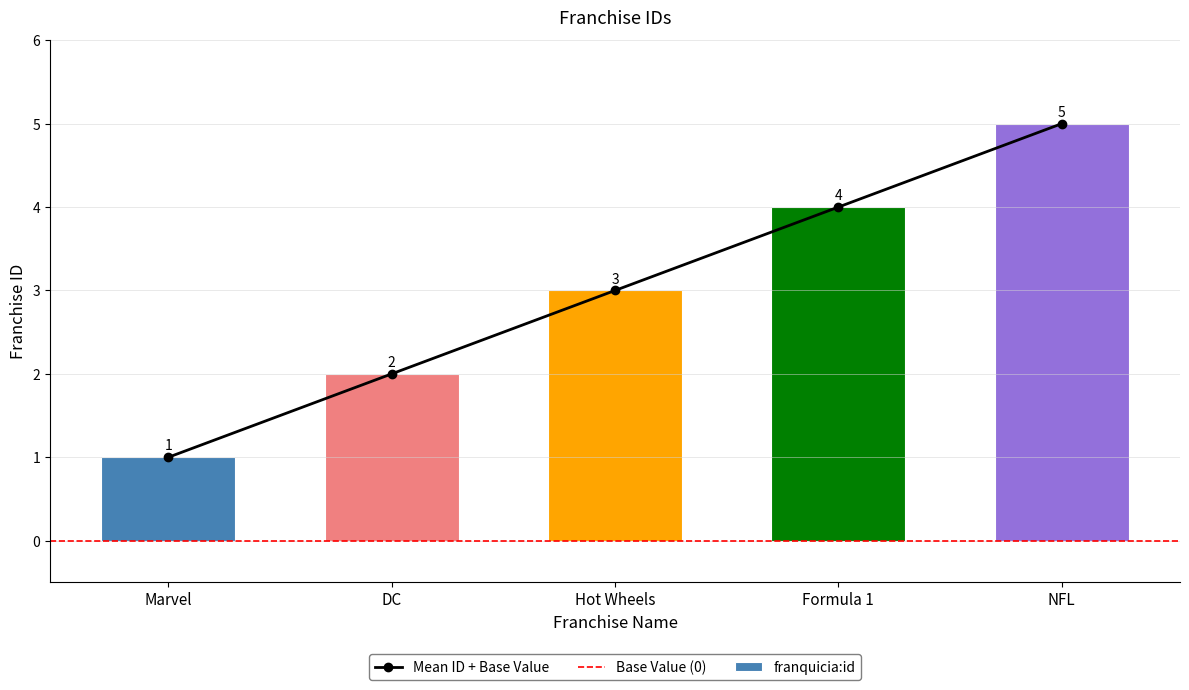

How many values are between 2 and 4?

3